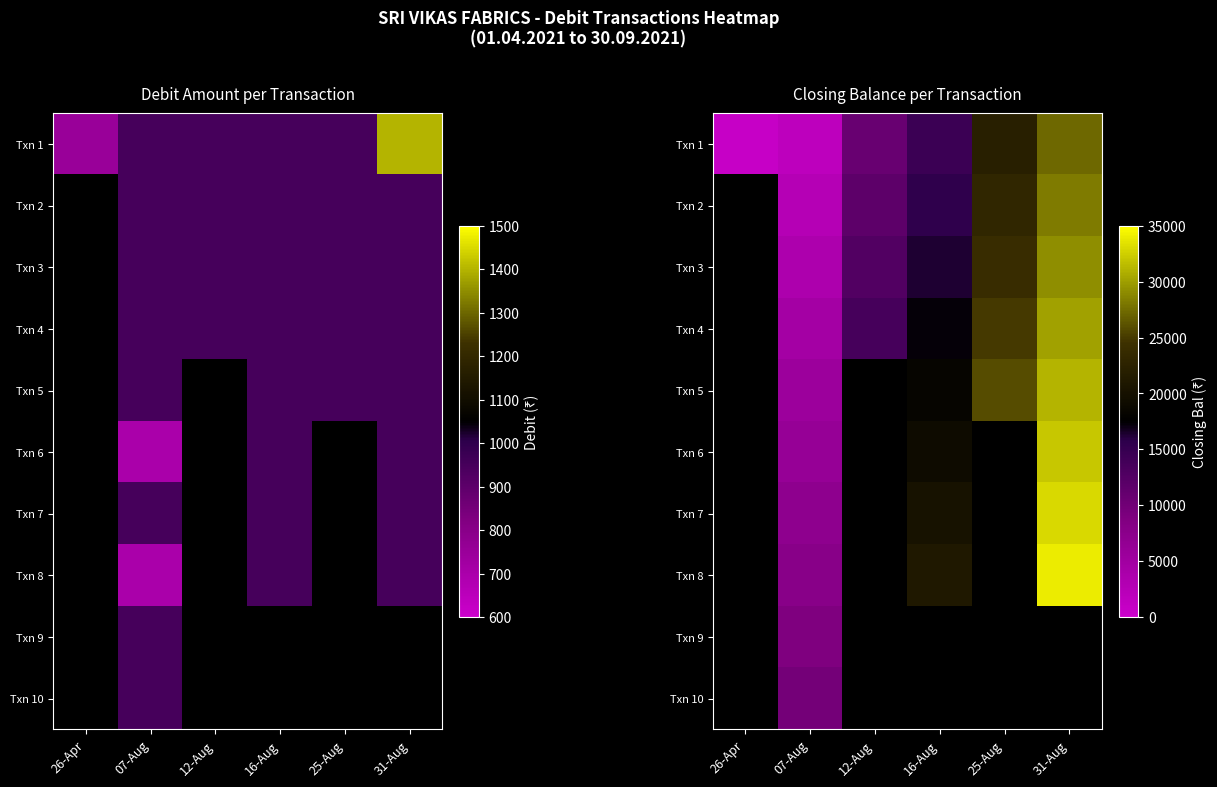

Read the Txn 1 value at 31-Aug.

27300.0